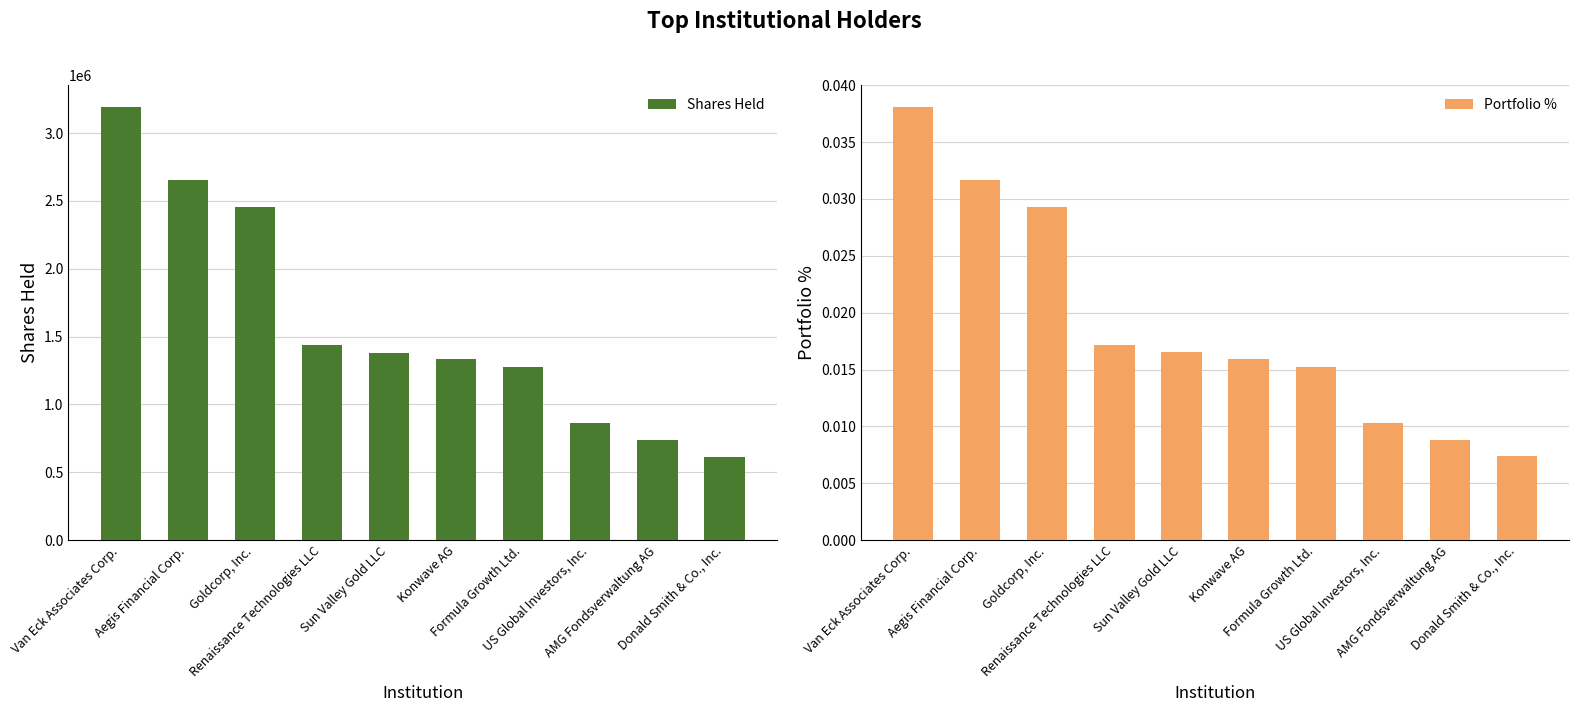

How many series are shown in this chart?

2